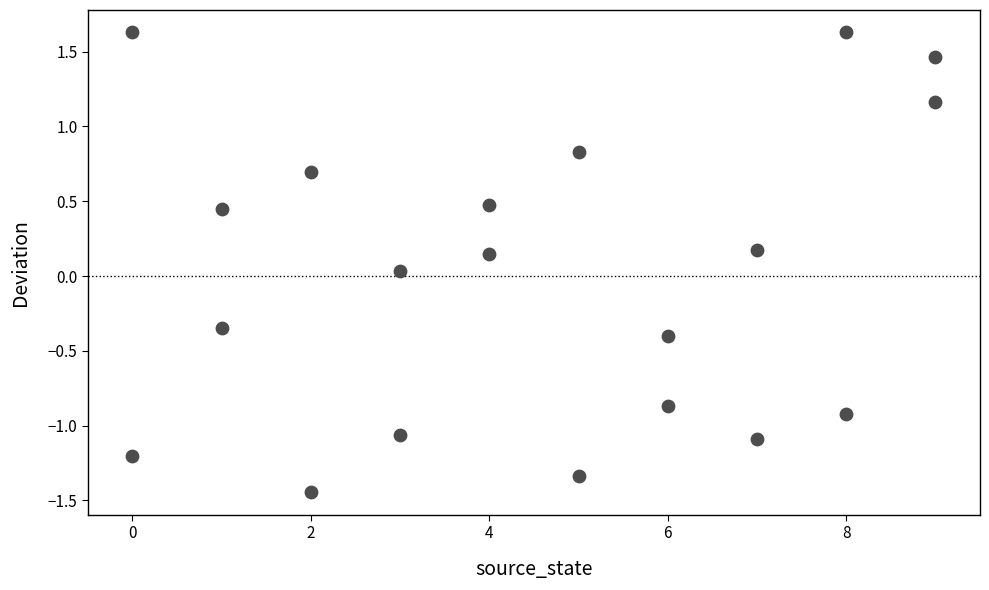

What is the range of Y values (max minus min)?

3.1